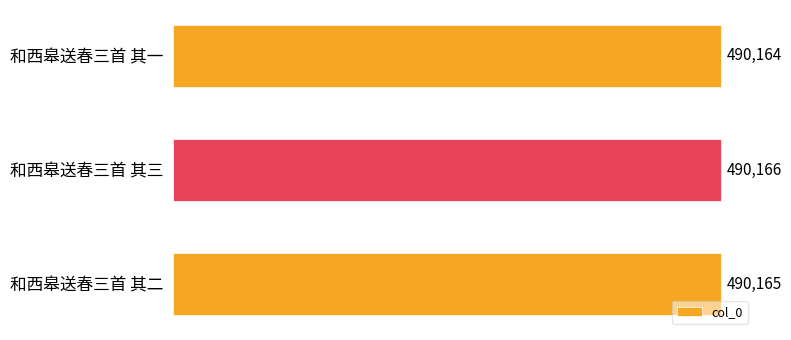

List the labels in order of value, largest first.

和西皋送春三首 其三, 和西皋送春三首 其二, 和西皋送春三首 其一